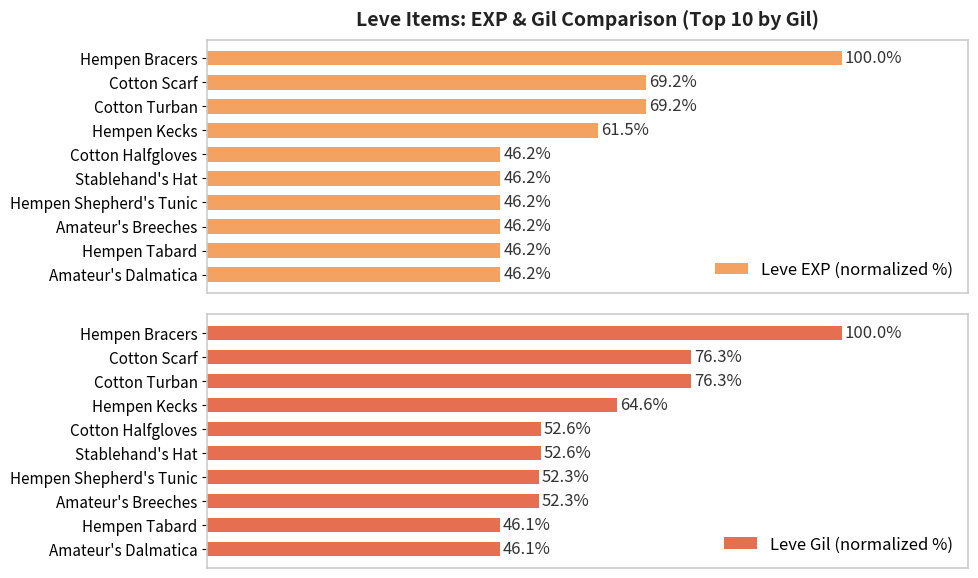

Which series has the largest total across all categories?

Leve Gil (normalized %)